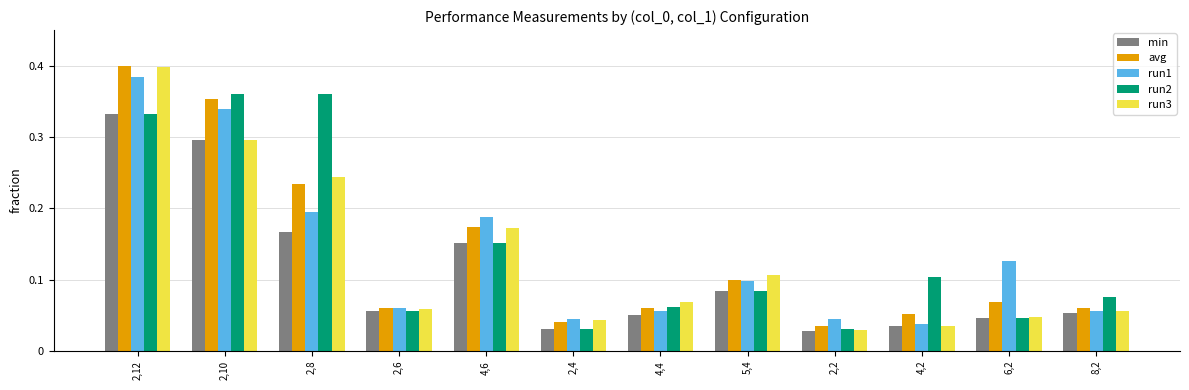

Is the value of run2 at 8,2 greater than the value of run1 at 4,6?

No